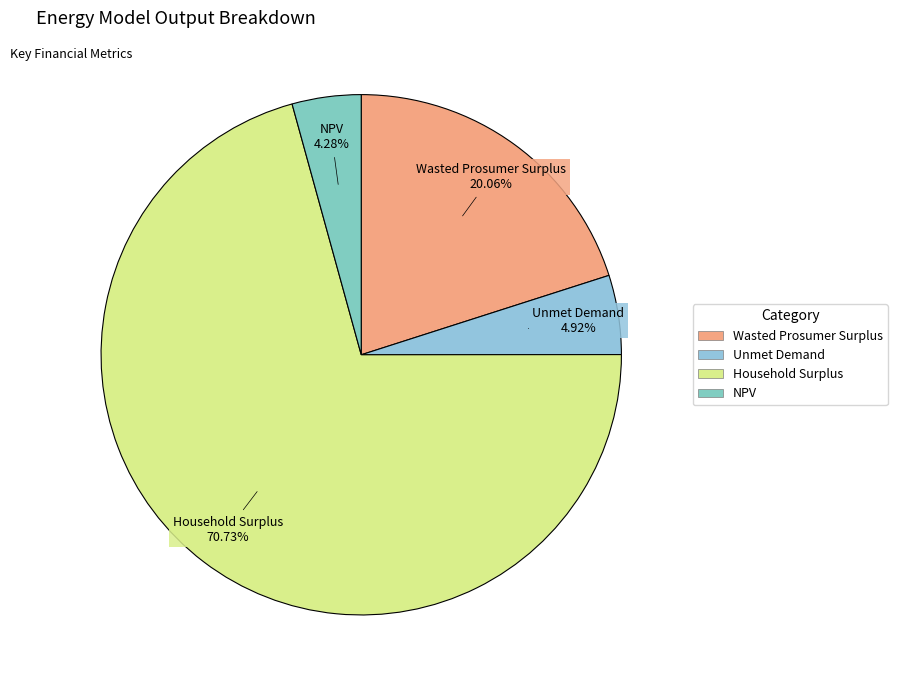

Approximately how many times larger is the value at Unmet Demand compared to Household Surplus?

0.1